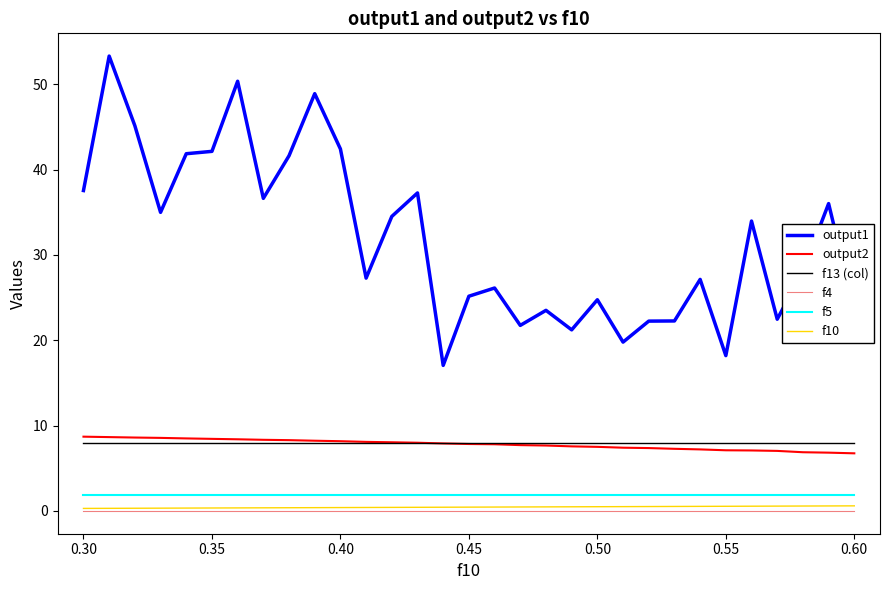

Which series has the largest range (max minus min)?

output1